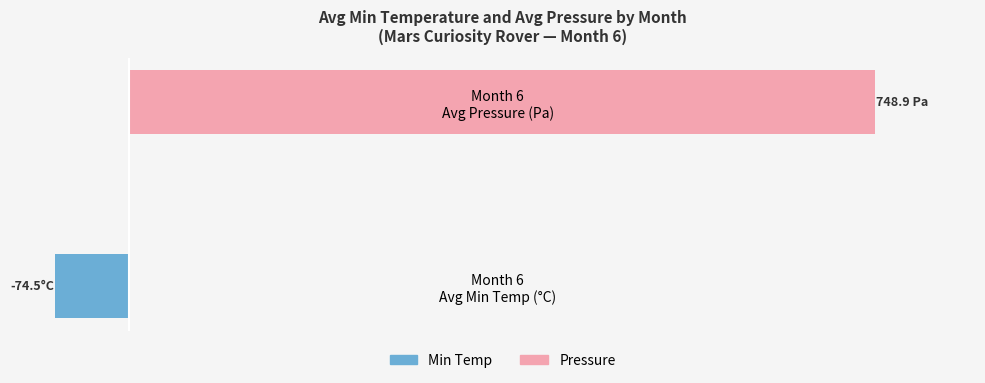

Between Month 6 Avg Min Temp (°C) and Month 6 Avg Pressure (Pa), which series saw the biggest shift?

Pressure